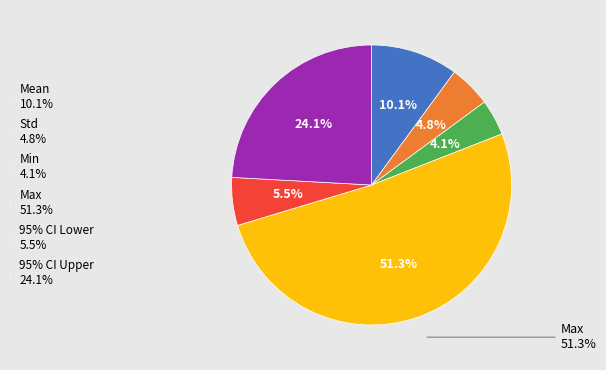

Does 95% CI Upper account for over 50% of the chart?

No